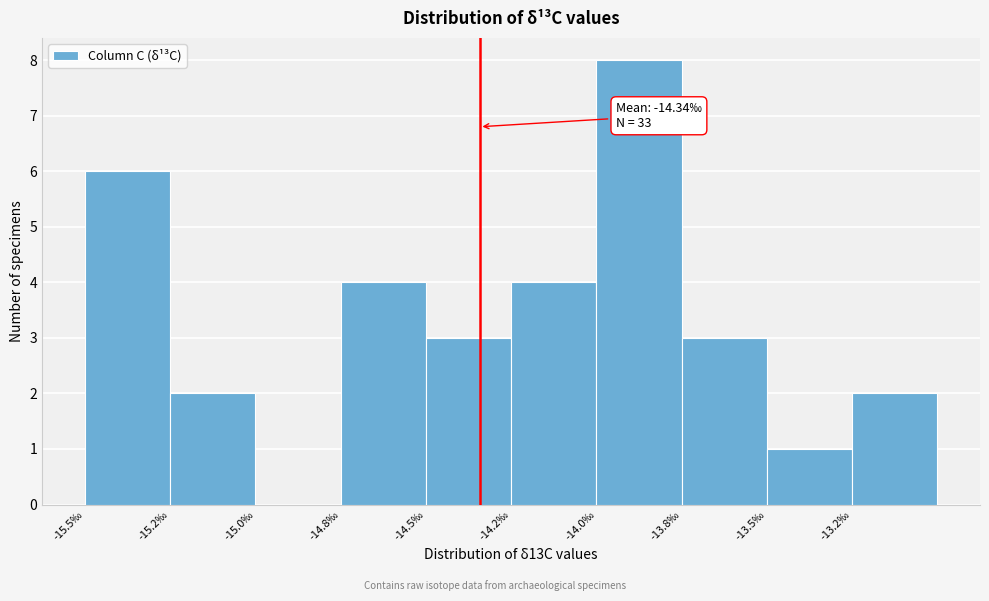

Reading left to right, what are all the values shown in this chart?

-15.5‰=6	-15.2‰=2	-15.0‰=0	-14.8‰=4	-14.5‰=3	-14.2‰=4	-14.0‰=8	-13.8‰=3	-13.5‰=1	-13.2‰=2